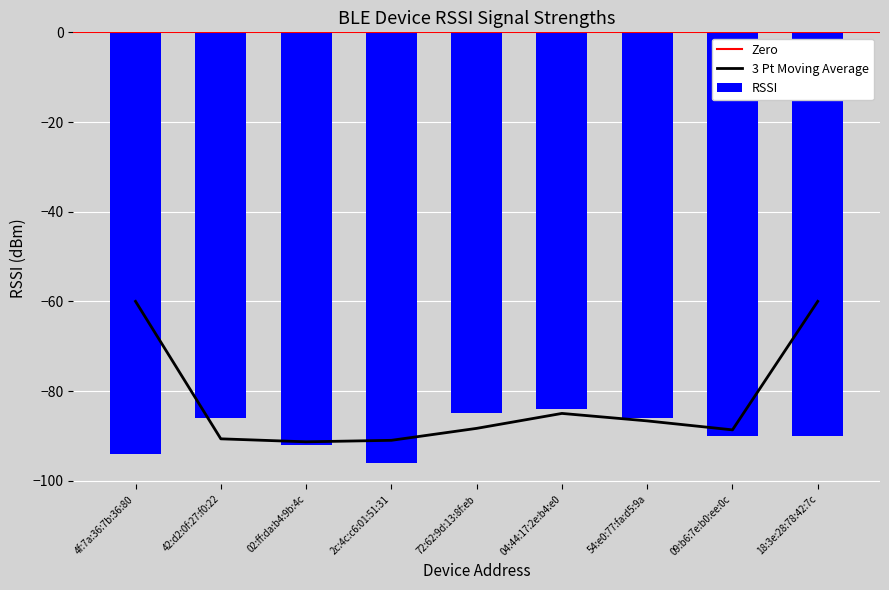

What is the change in value from 02:ff:da:b4:9b:4c to 54:e0:77:fa:d5:9a?

+6